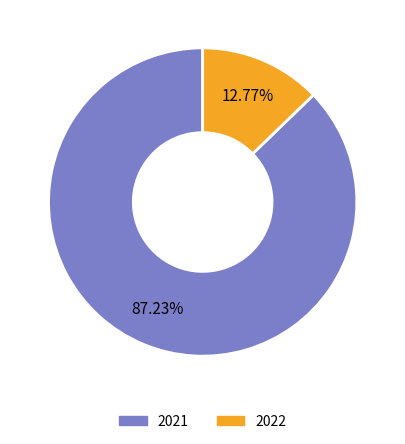

Combined, do 2022 and 2021 account for over 50%?

Yes